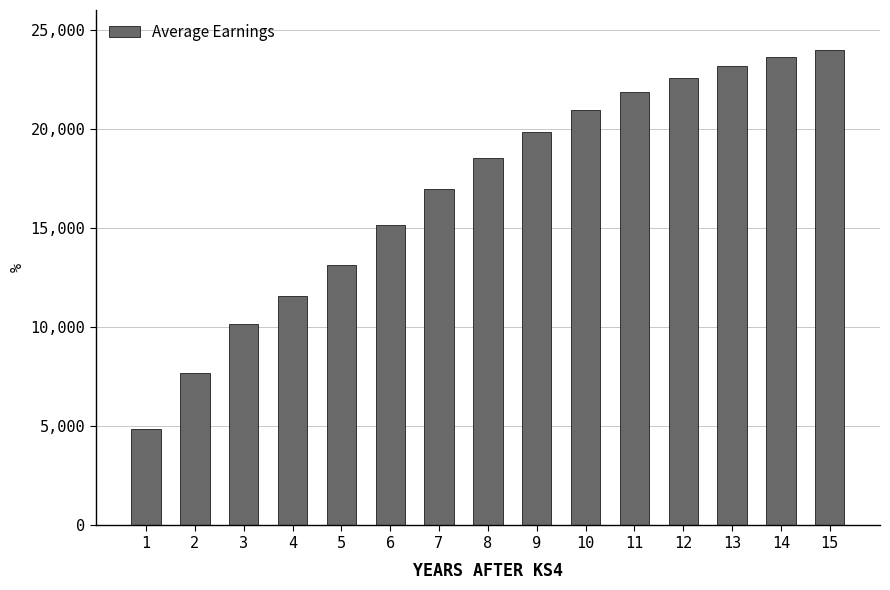

List the labels in order of value, smallest first.

1, 2, 3, 4, 5, 6, 7, 8, 9, 10, 11, 12, 13, 14, 15